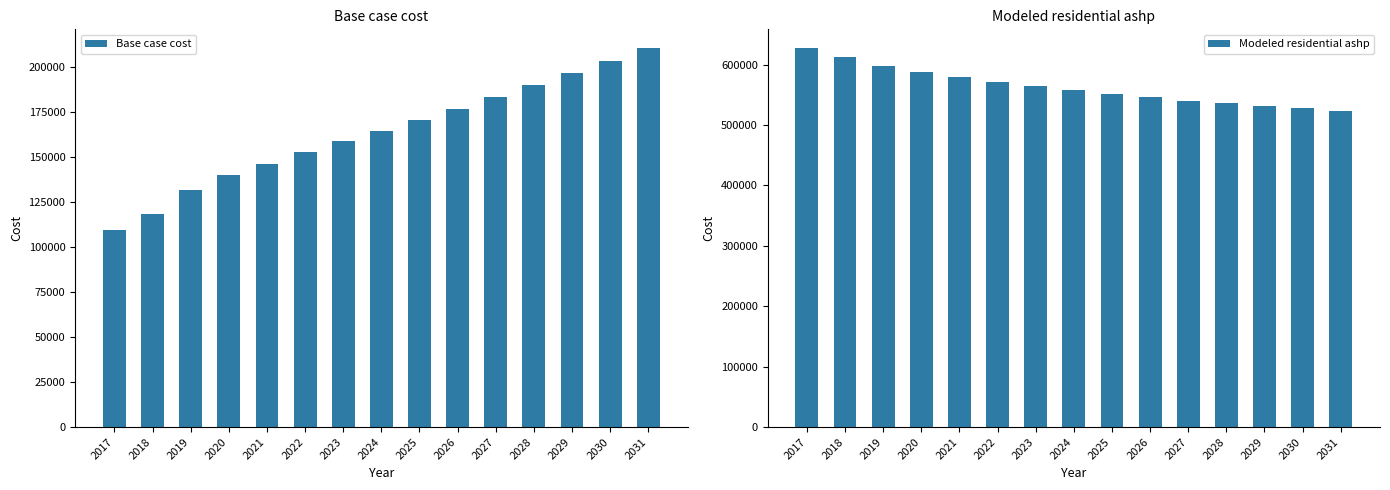

What is the difference between the second highest and minimum values in the Modeled residential ashp series?

89982.5